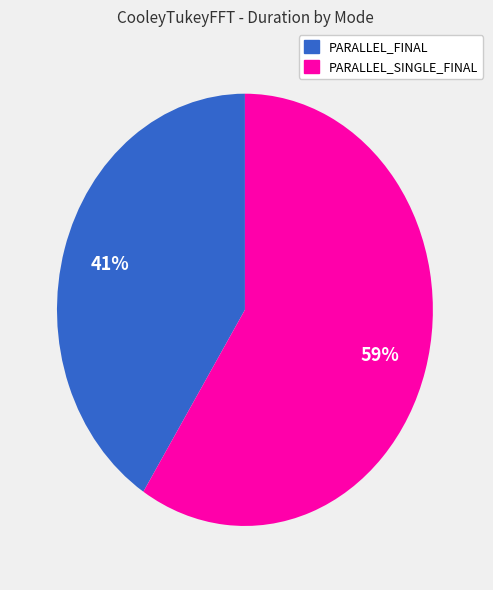

To the nearest percent, what is the difference between the largest and smallest slice percentages?

18%